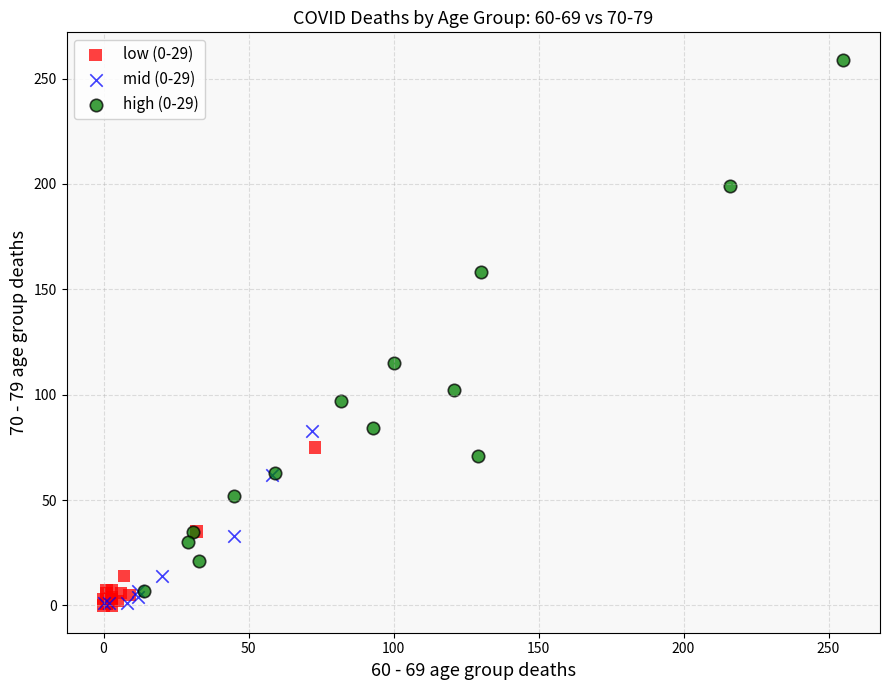

Which series has the largest Y range (max minus min)?

high (0-29)